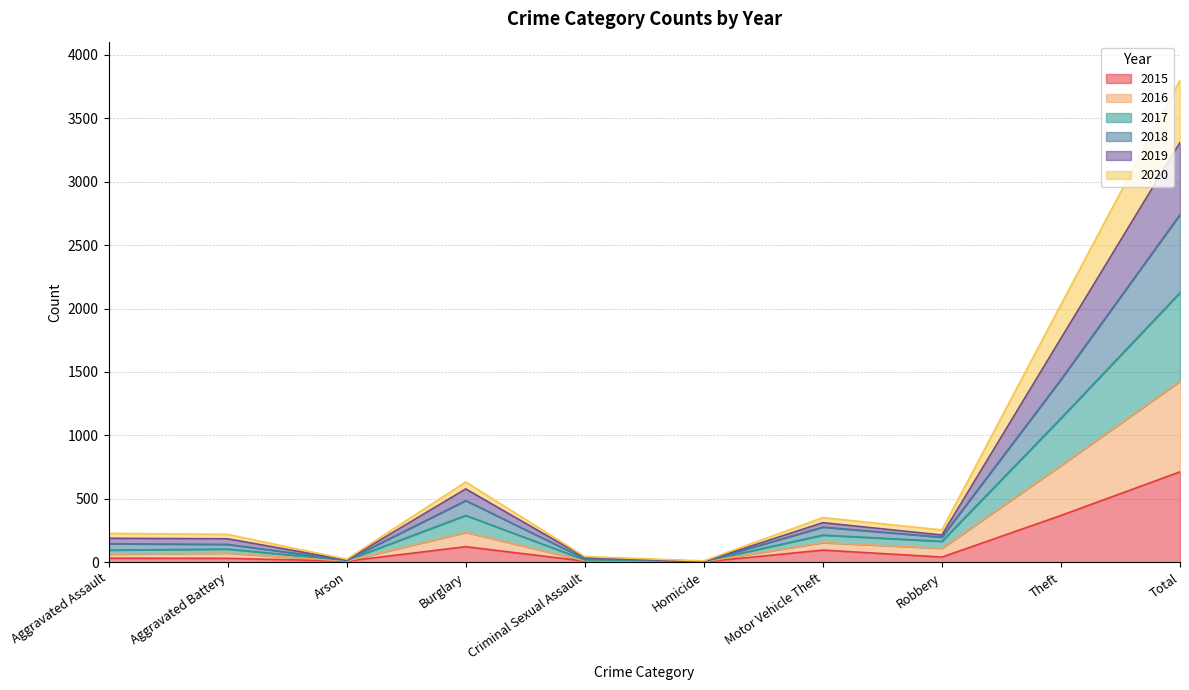

What is the minimum value shown in the chart?

3